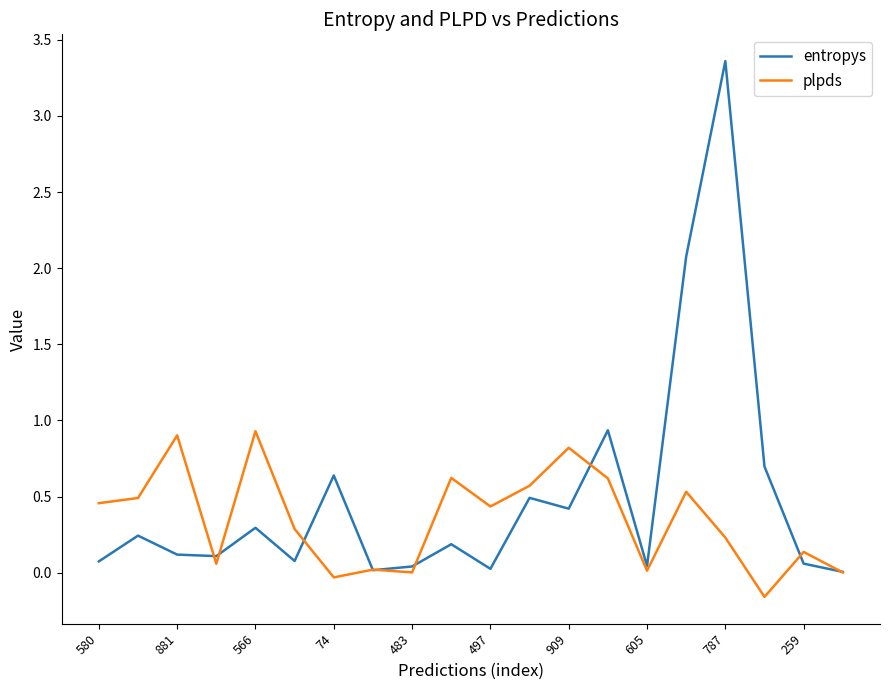

What is the highest value of the plpds series?

0.9